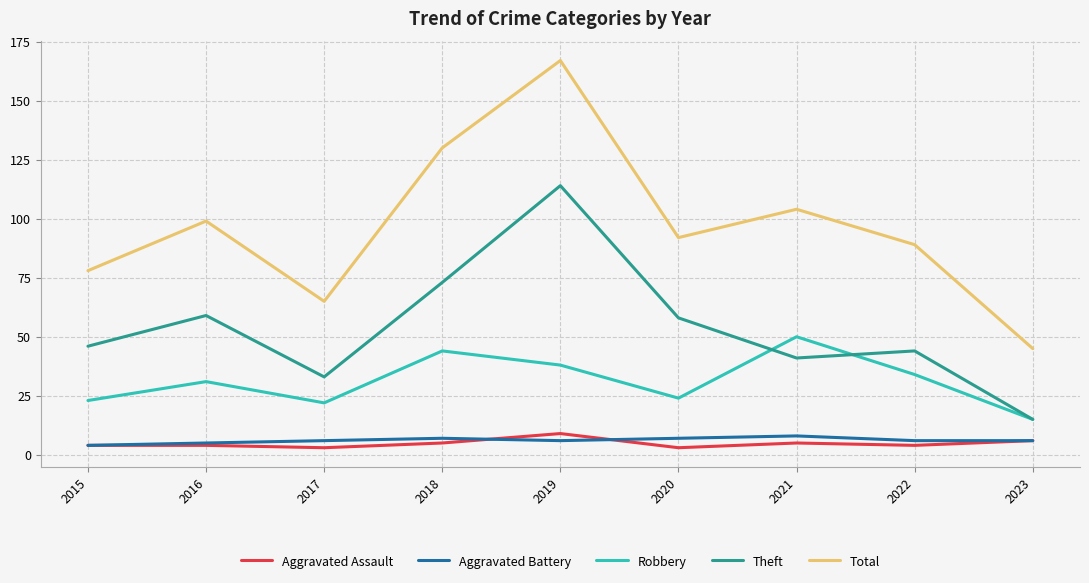

What are all the series names shown in the legend?

Aggravated Assault, Aggravated Battery, Robbery, Theft, Total